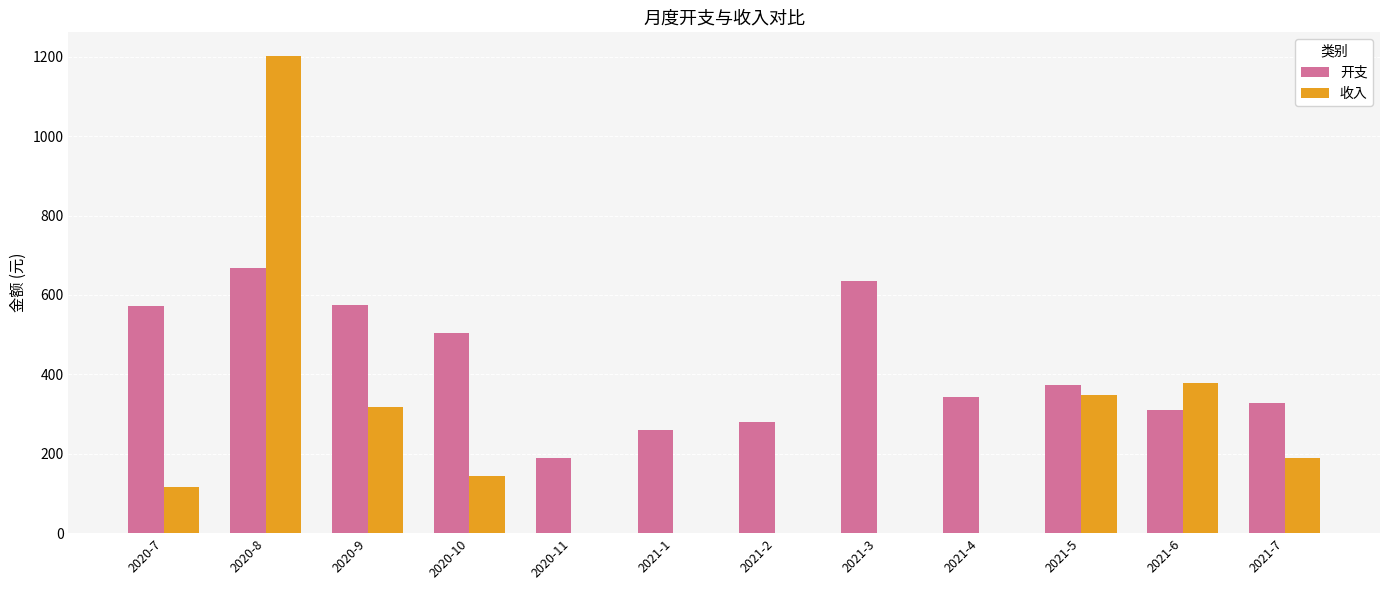

The value of 收入 at 2020-7 is 28.3. True or false?

False